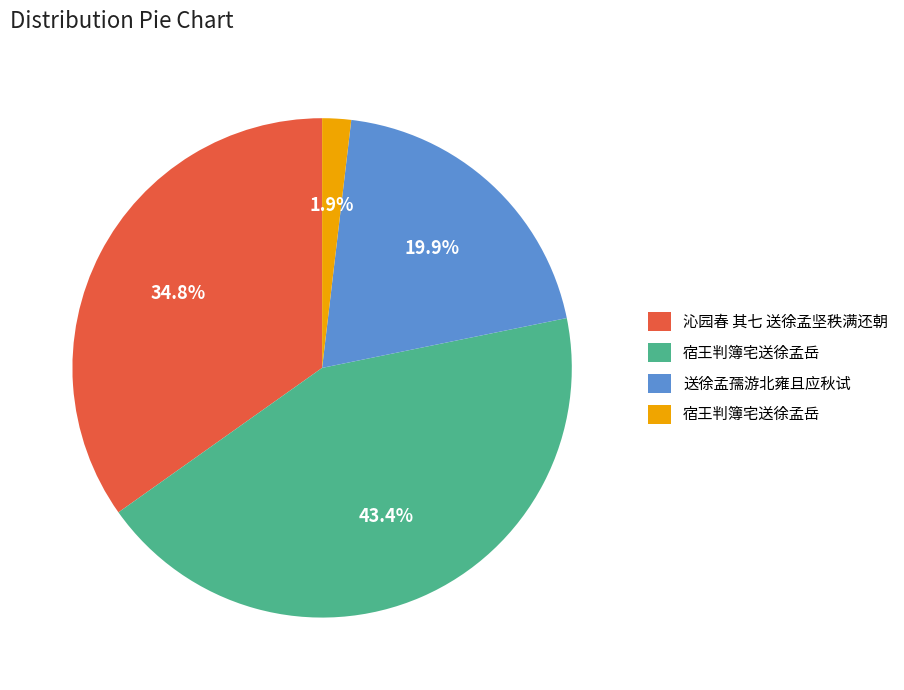

Is there any slice that represents more than half of the pie?

No